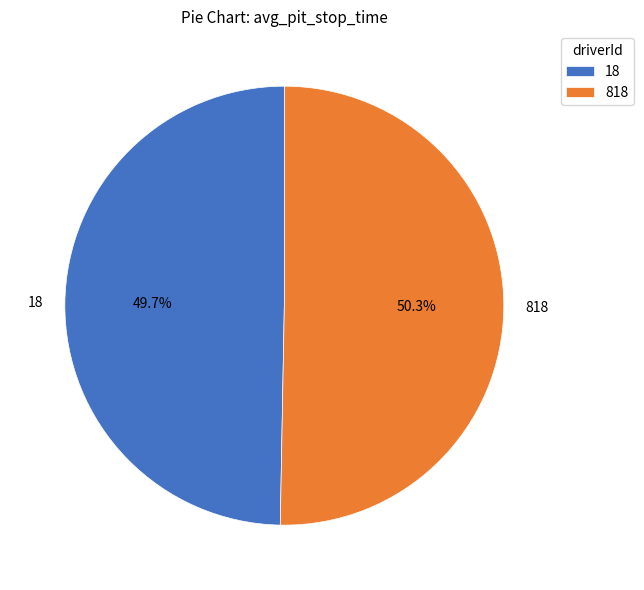

Which slice is the largest?

818